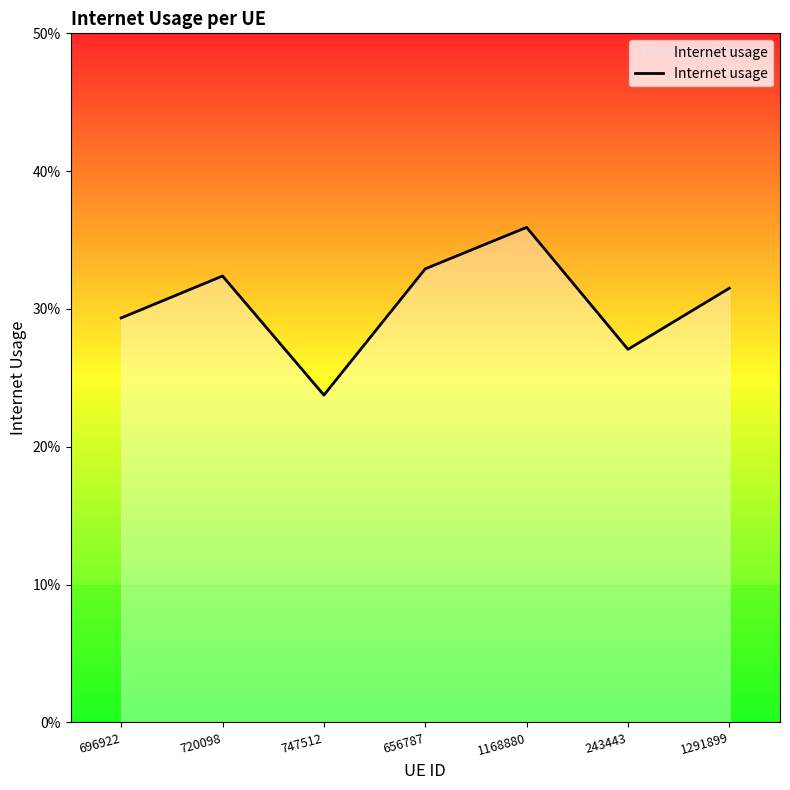

Rank the categories by value from lowest to highest.

747512, 243443, 696922, 1291899, 720098, 656787, 1168880